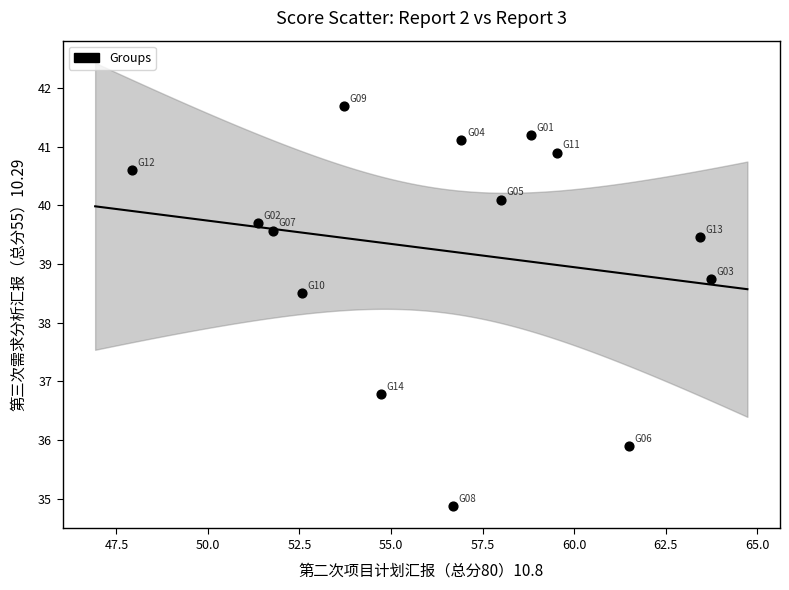

What is the range of Y values (max minus min)?

6.8